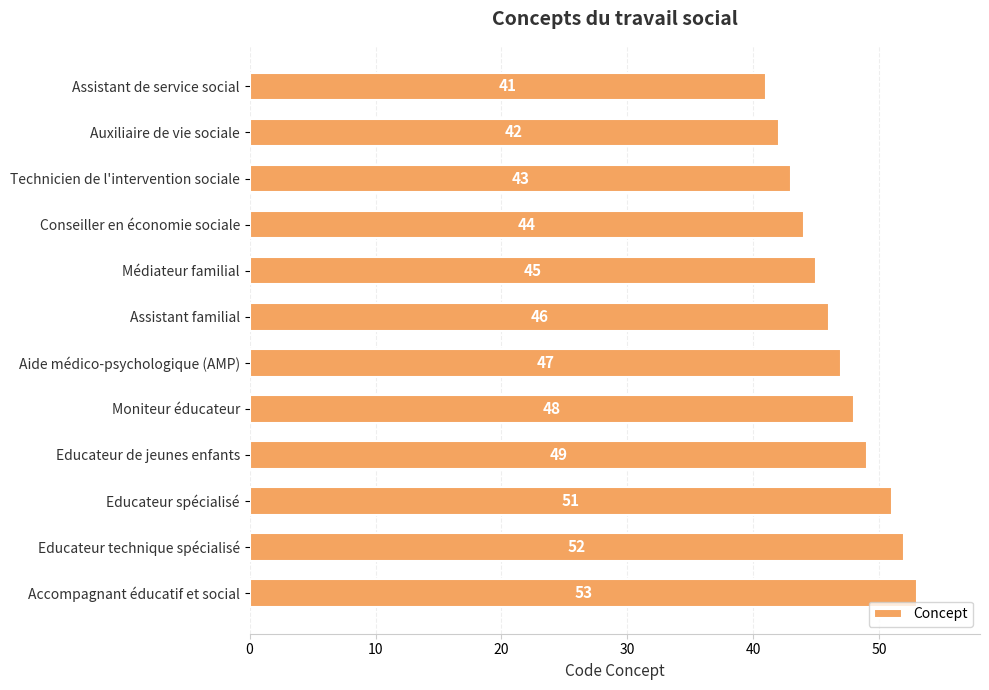

Is it true that the value at Educateur de jeunes enfants is 29?

False